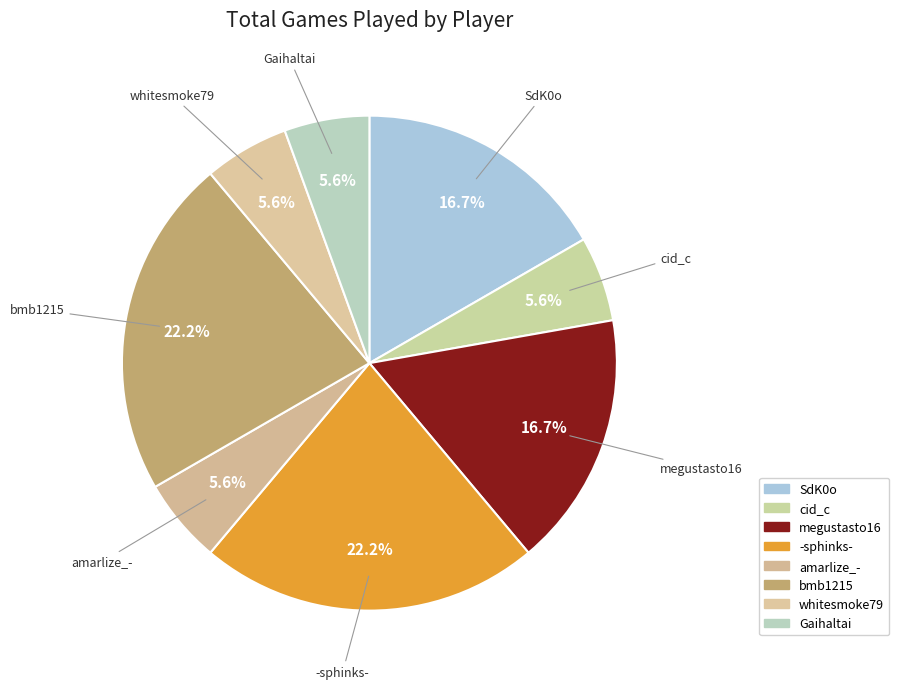

To the nearest percent, what is the average slice percentage?

12%